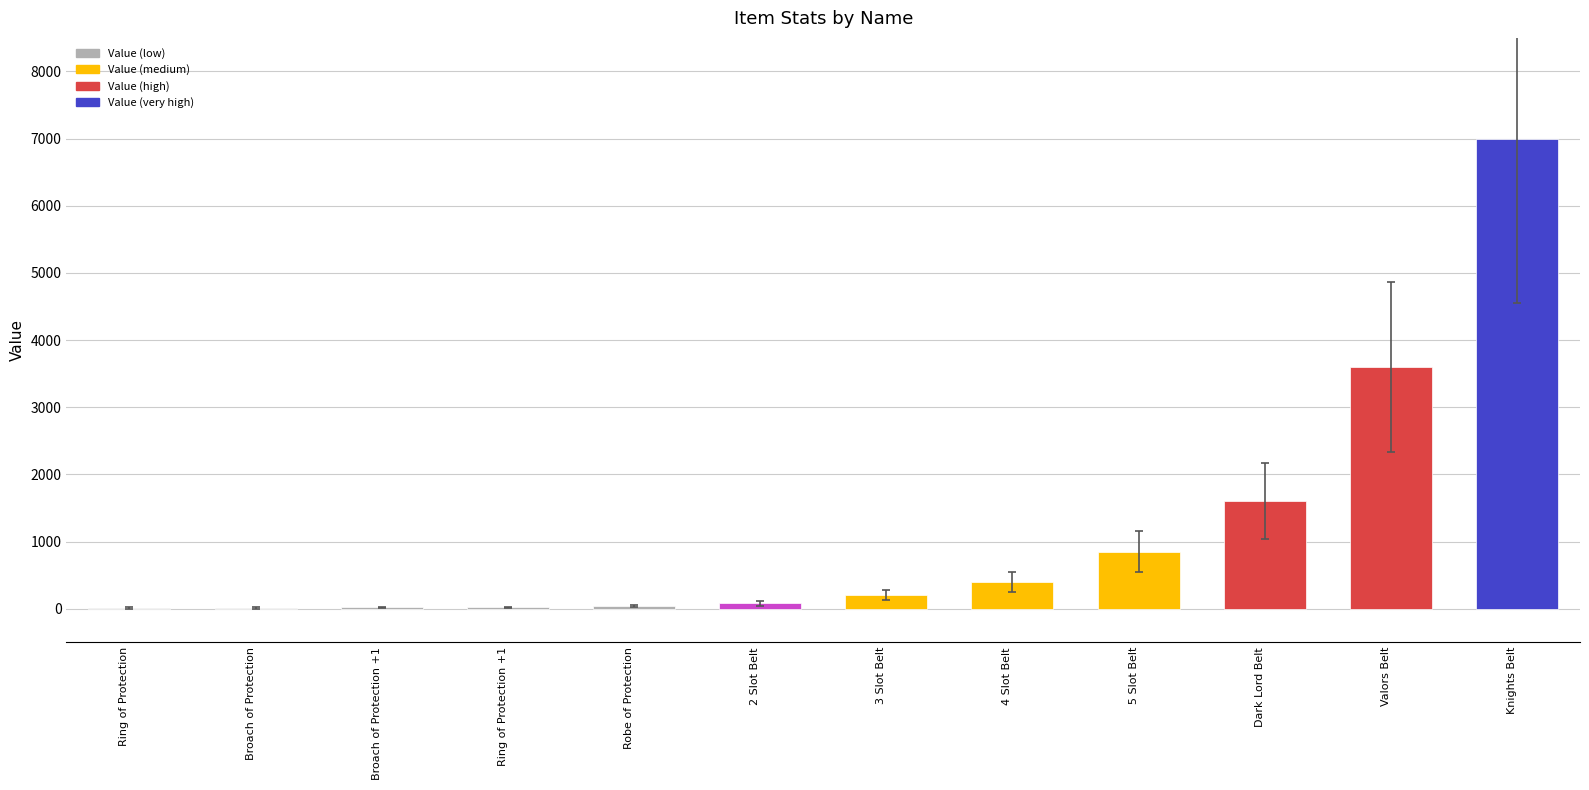

What is the sum of all values?

13830